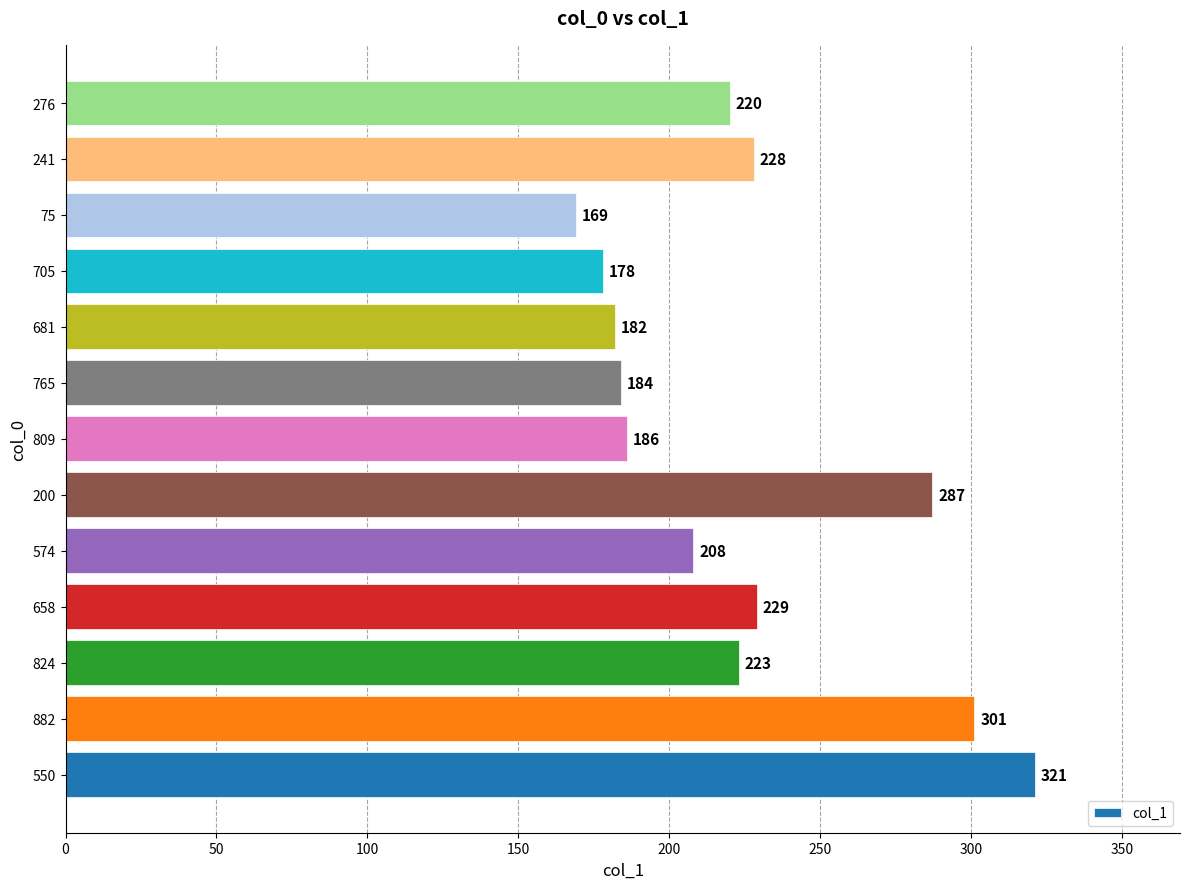

Where is the data nearest to the value 245?

658